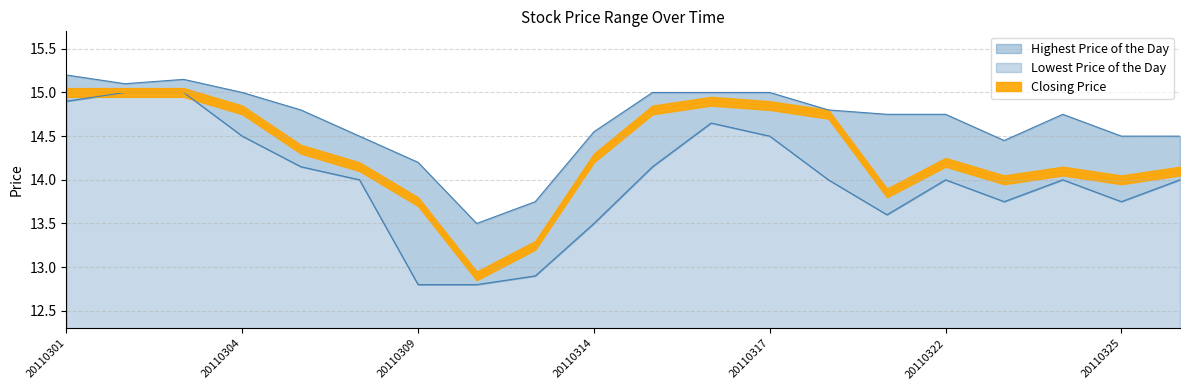

What is the maximum value for Lowest Price of the Day?

15.0